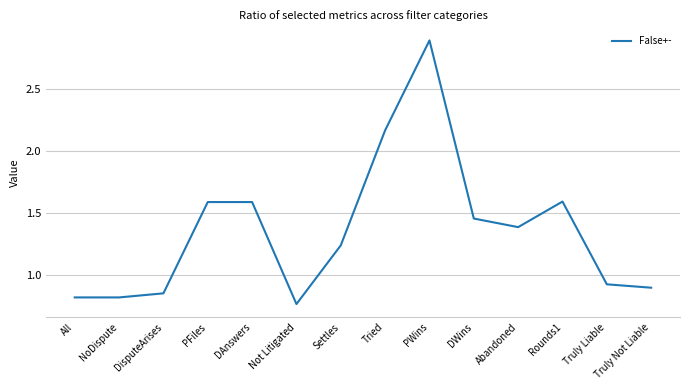

Which has a higher value, Truly Not Liable or PFiles?

PFiles